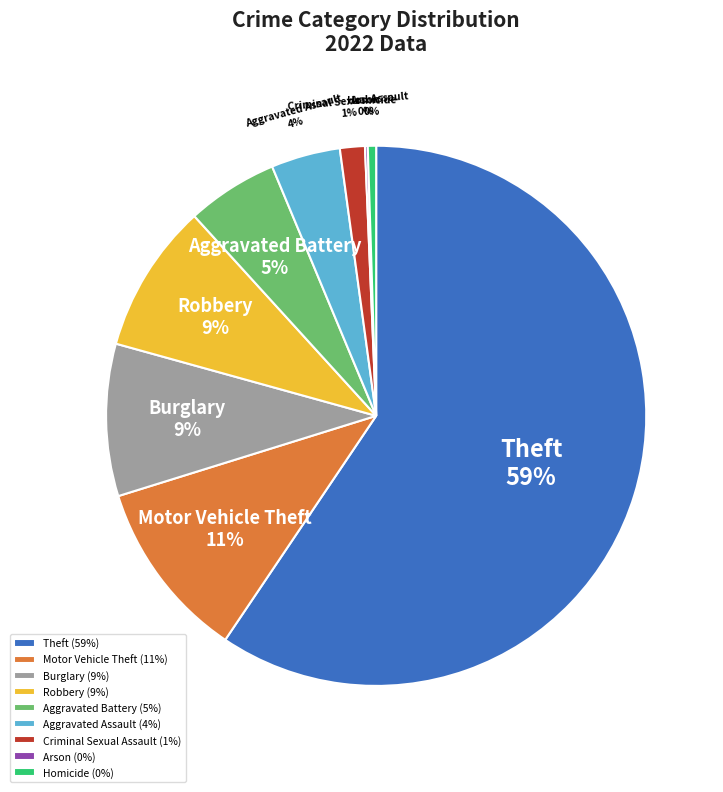

True or false: Motor Vehicle Theft accounts for 1% of the total.

False